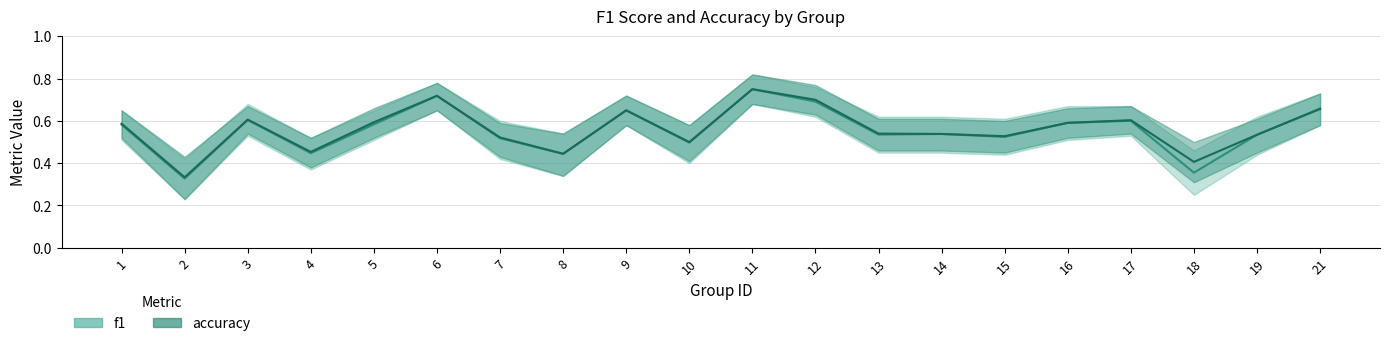

List the series in order of their peak value, lowest first.

f1_line, accuracy_line